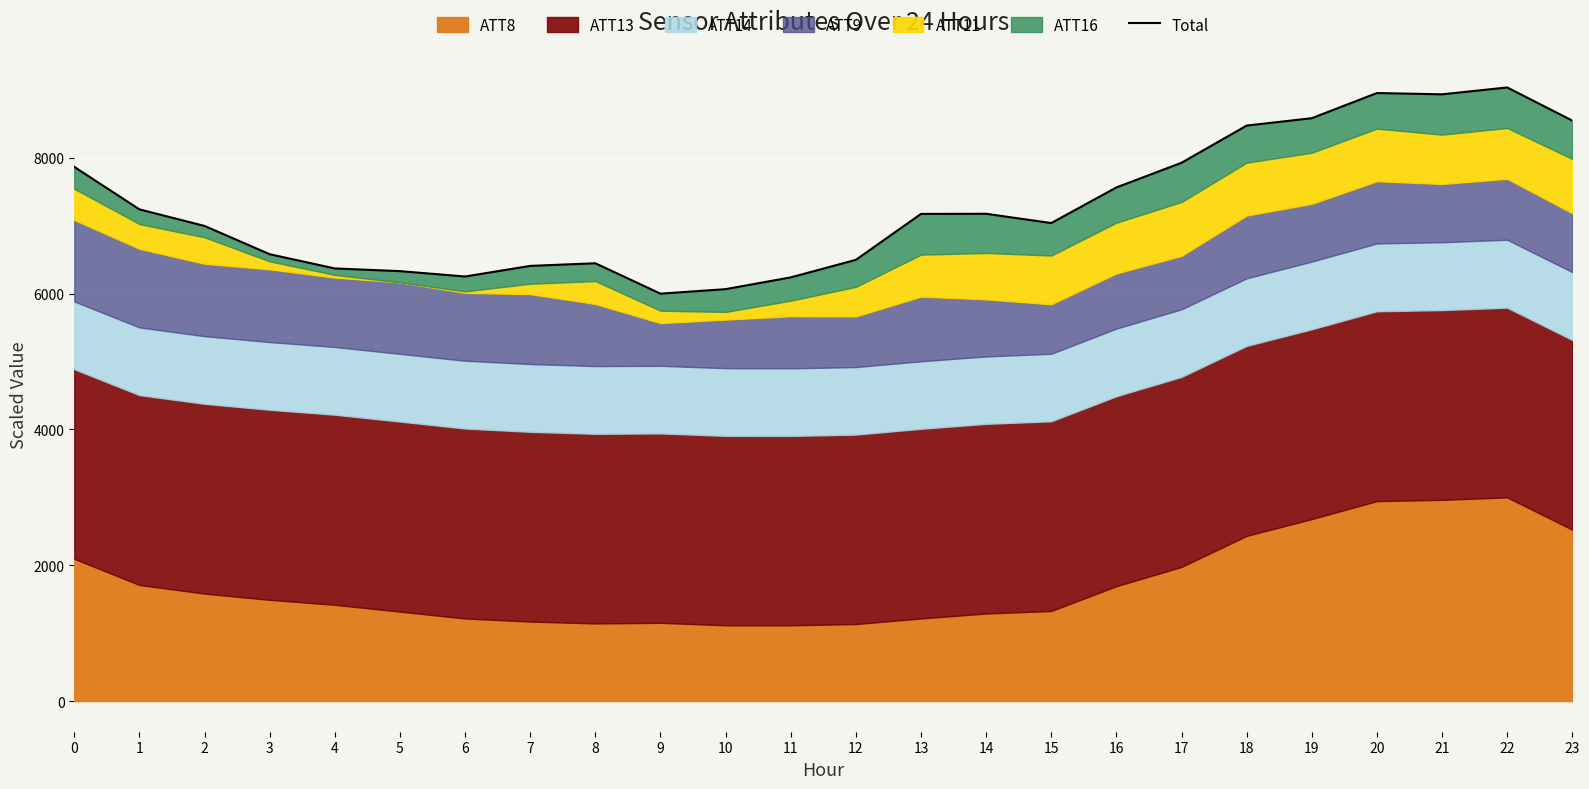

What is the greatest value displayed?

9037.5